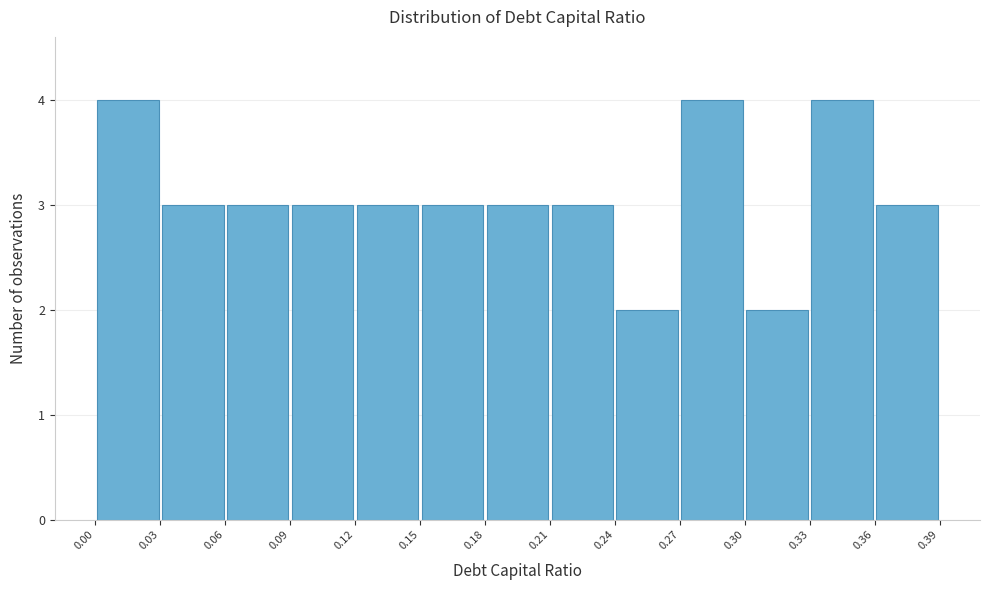

Reading left to right, list every bar in this chart as the range it spans on the x-axis followed by its height. The values are not printed on the chart, so give them approximately, as read against the axis.

0.00 to 0.03: 4
0.03 to 0.06: 3
0.06 to 0.09: 3
0.09 to 0.12: 3
0.12 to 0.15: 3
0.15 to 0.18: 3
0.18 to 0.21: 3
0.21 to 0.24: 3
0.24 to 0.27: 2
0.27 to 0.30: 4
0.30 to 0.33: 2
0.33 to 0.36: 4
0.36 to 0.39: 3